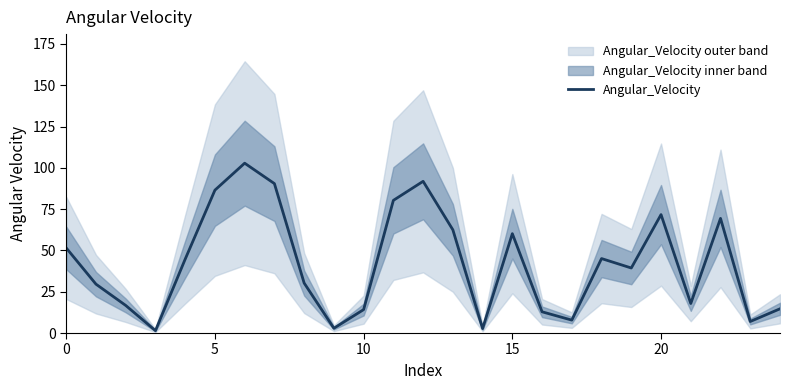

Does the chart have visible grid lines?

No